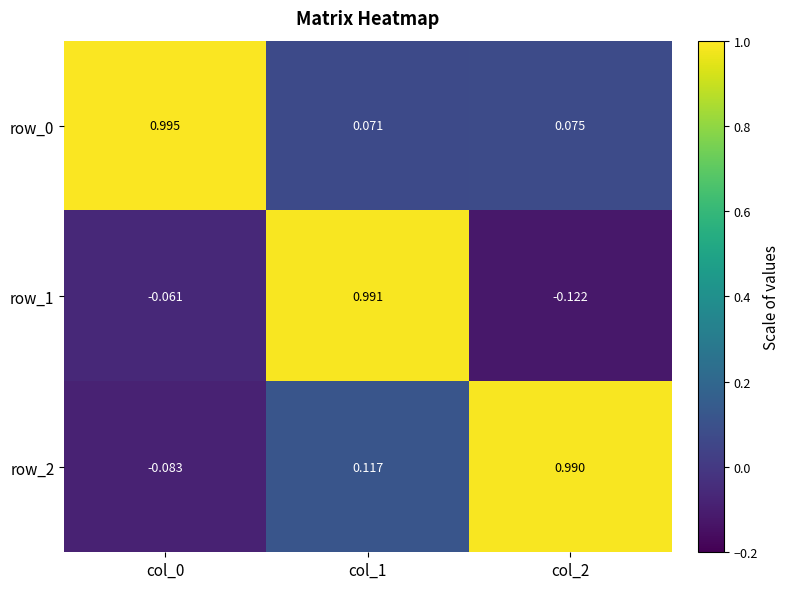

What is the average value of the row_0 series?

0.4